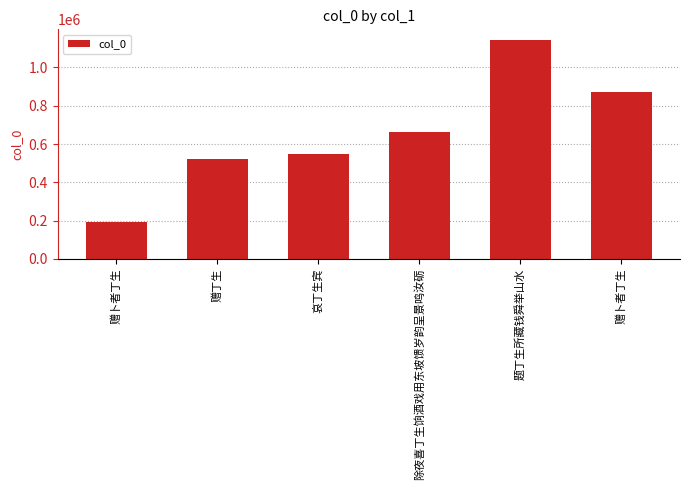

Where does the data first go above 660510?

题丁生所藏钱舜举山水